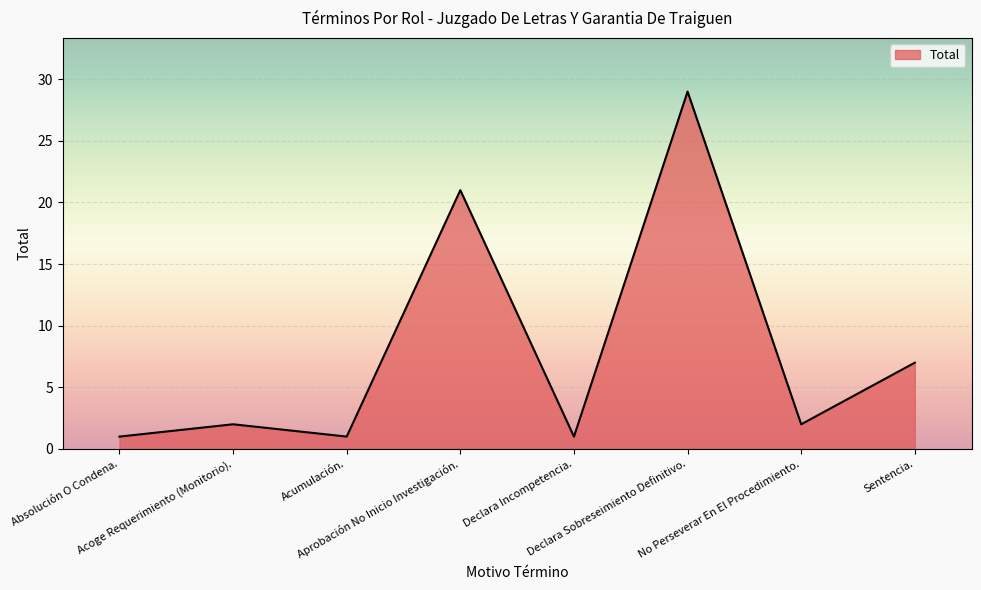

What is the sum of the values at Acoge Requerimiento (Monitorio). and No Perseverar En El Procedimiento.?

4